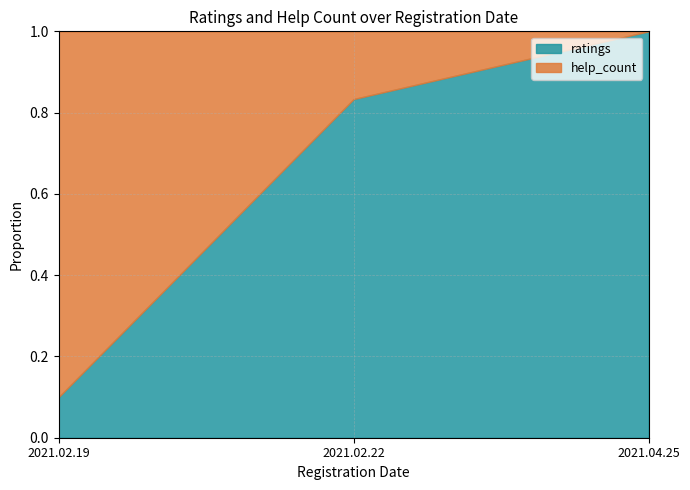

Is the value of ratings at 2021.02.22 greater than the value of help_count at 2021.04.25?

Yes